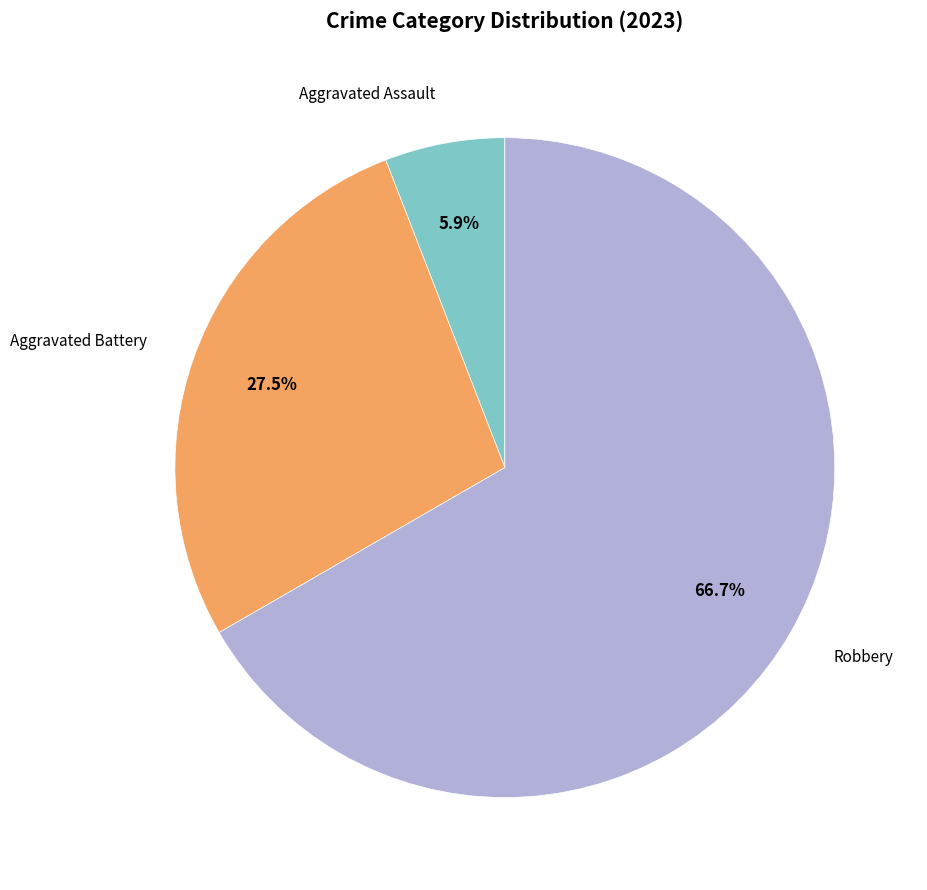

Is there a majority slice in this chart?

Yes